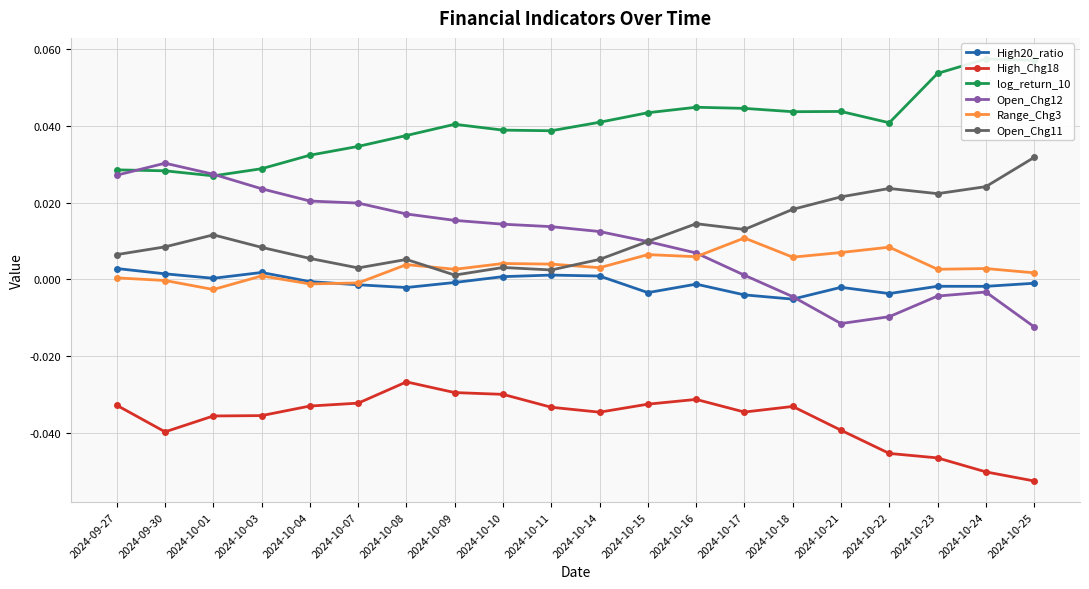

Does the chart display data point markers on the line(s)?

Yes